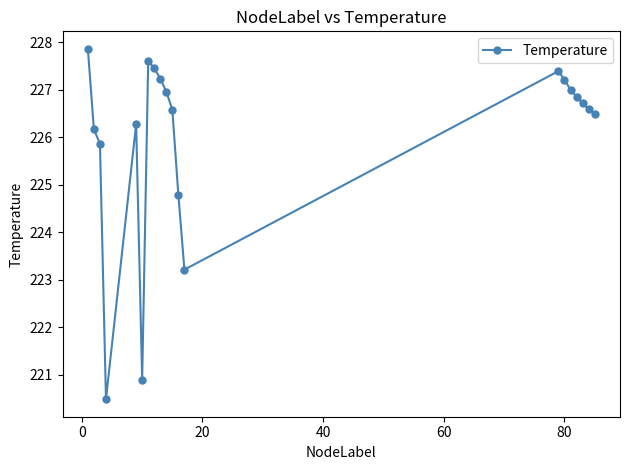

What is the smallest value displayed?

220.5